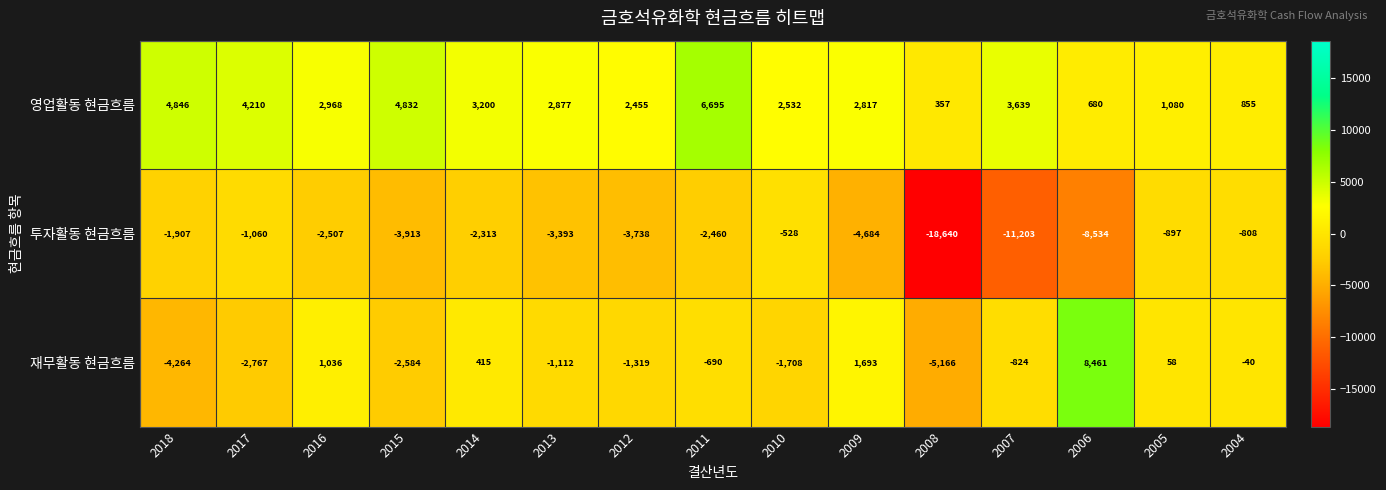

What is the difference between the maximum and minimum values in the 투자활동 현금흐름 series?

18112